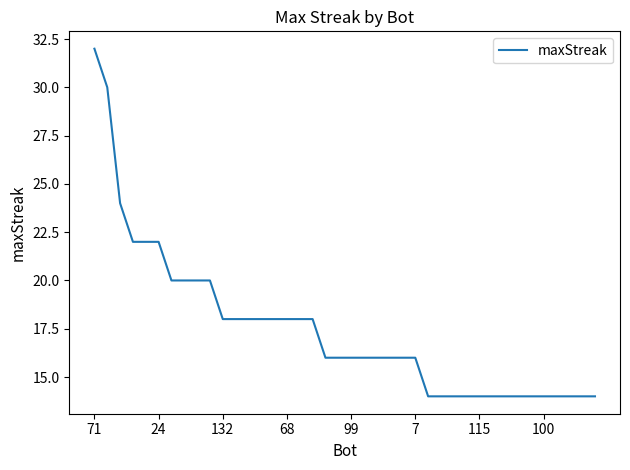

What is the maximum value shown in the chart?

32